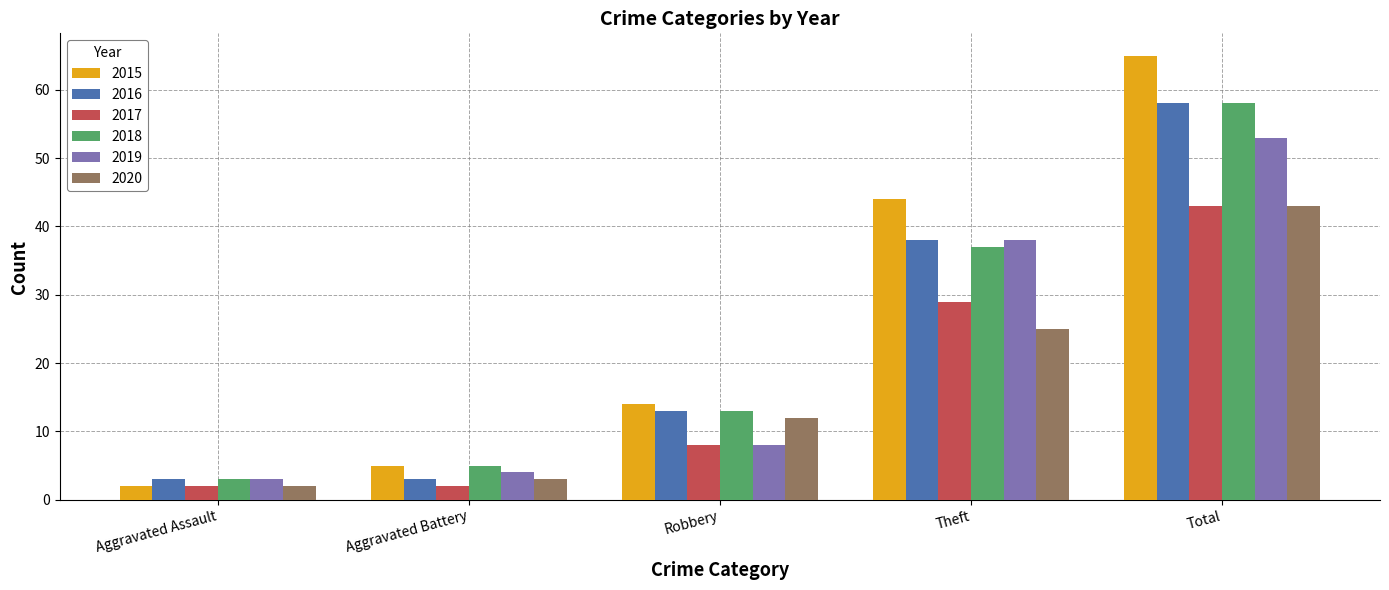

At which category is the sum across all series the highest?

Total